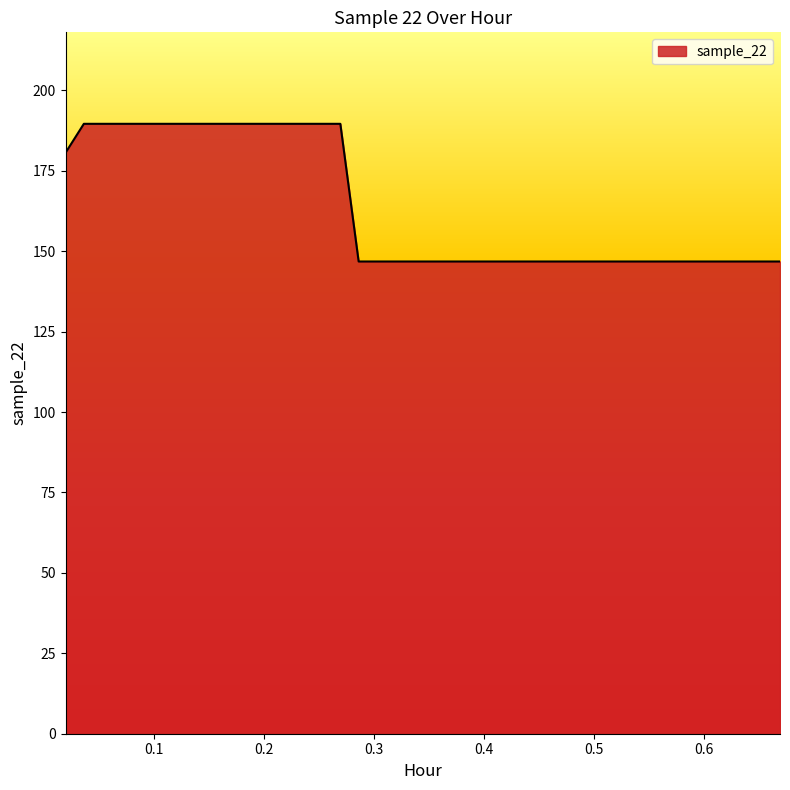

Reading left to right, extract all data points from this chart.

180.6	189.6	189.6	189.6	189.6	189.6	189.6	189.6	189.6	189.6	189.6	189.6	189.6	189.6	189.6	189.6	146.8	146.8	146.8	146.8	146.8	146.8	146.8	146.8	146.8	146.8	146.8	146.8	146.8	146.8	146.8	146.8	146.8	146.8	146.8	146.8	146.8	146.8	146.8	146.8